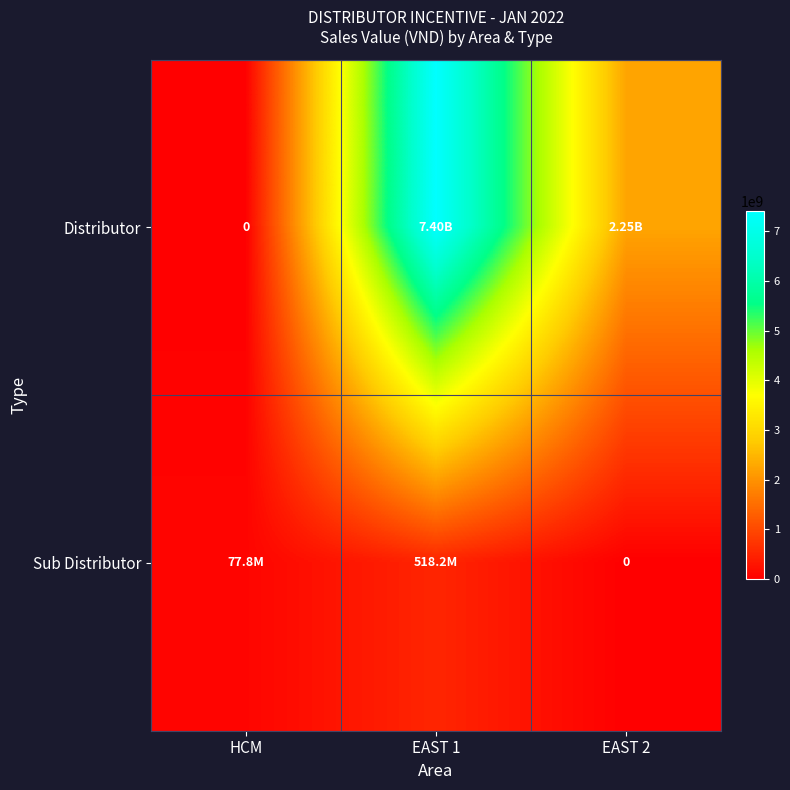

At which label does Distributor first exceed 2253822338?

EAST 1